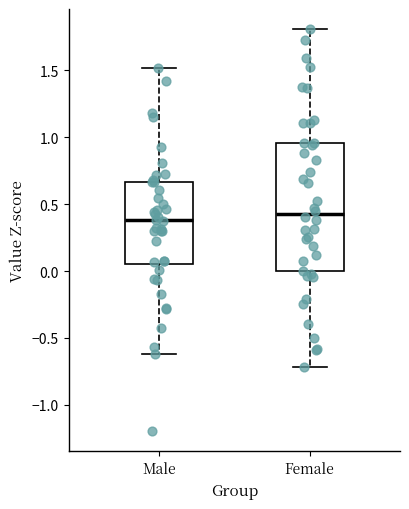

Reading left to right, read every box against the y-axis: the position of its median line, the range the box covers, and the ends of its whiskers. The values are not printed on the chart, so give them approximately, as read against the axis.

Male: median 0.40, box 0.05 to 0.65, whiskers -0.60 to 1.50
Female: median 0.40, box 0.00 to 0.95, whiskers -0.70 to 1.80